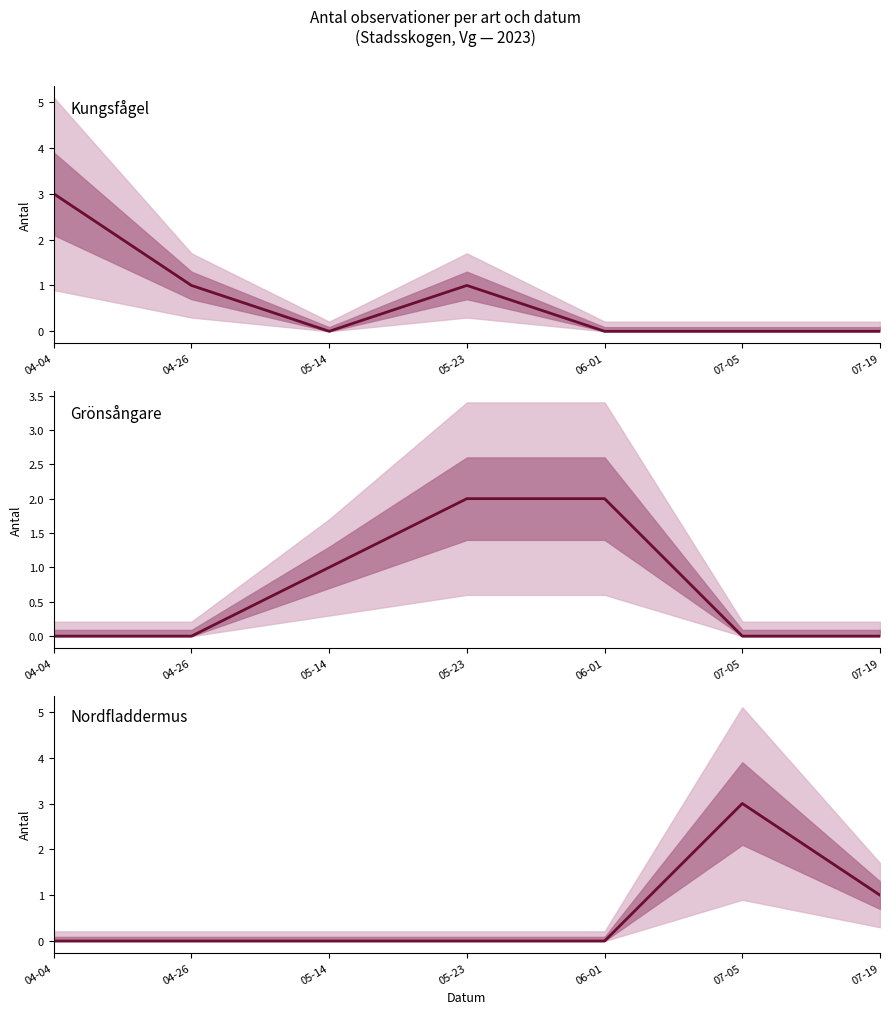

At which label does Nordfladdermus reach its minimum?

04-04